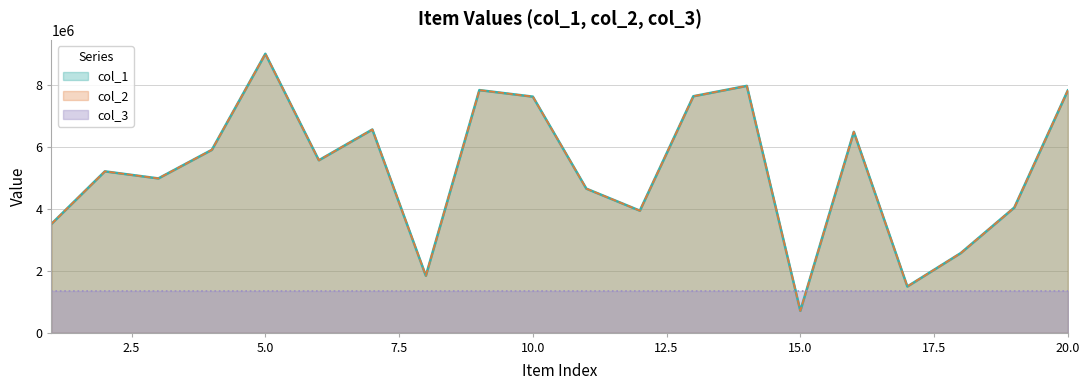

What is the value of the col_2 point at the 3rd from the left?

4985939